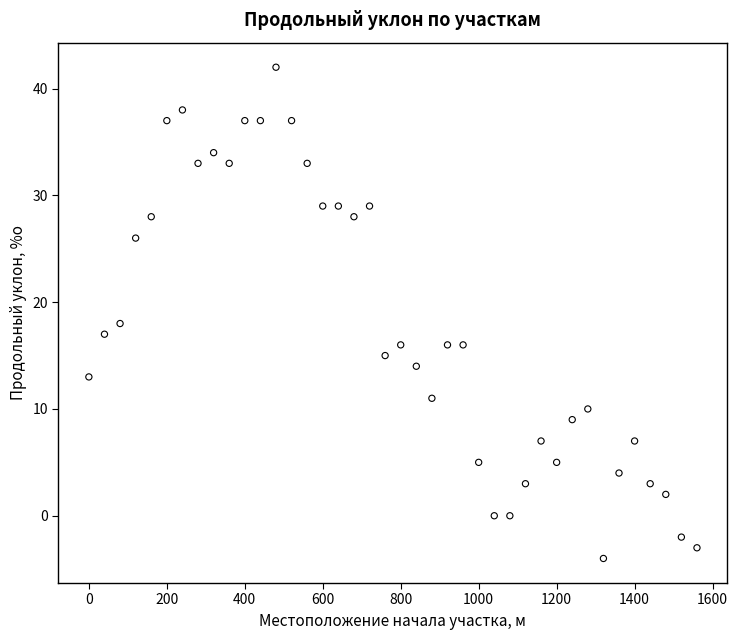

What Y value in the scatter plot is closest to 19?

18